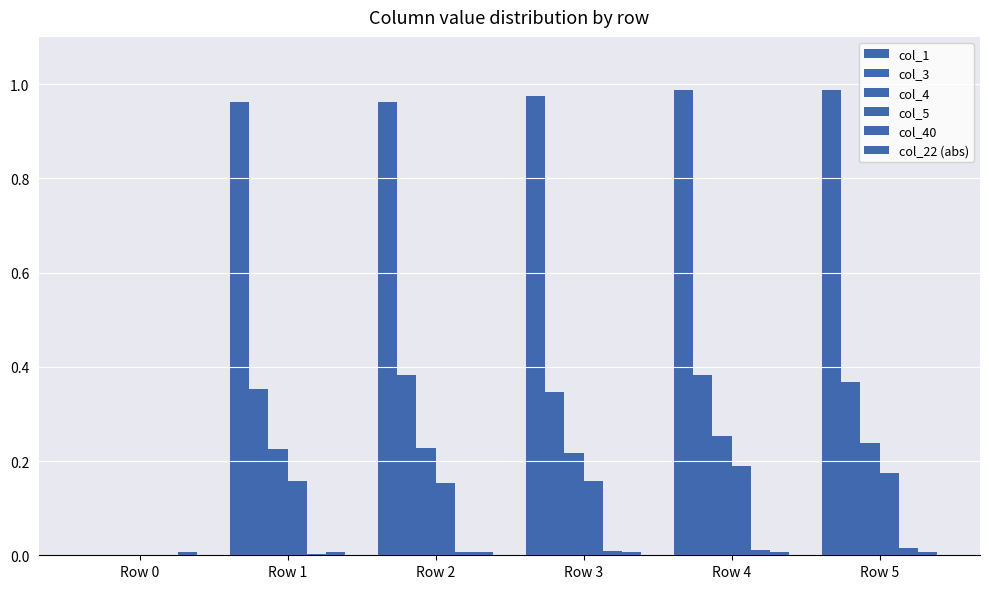

How many col_3 values are between 0 and 1?

5